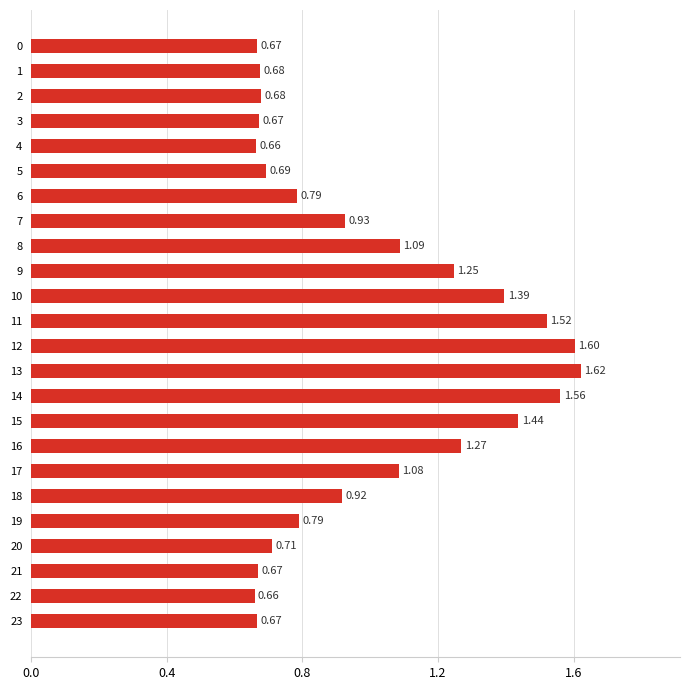

What is the difference between the maximum and minimum values?

1.0